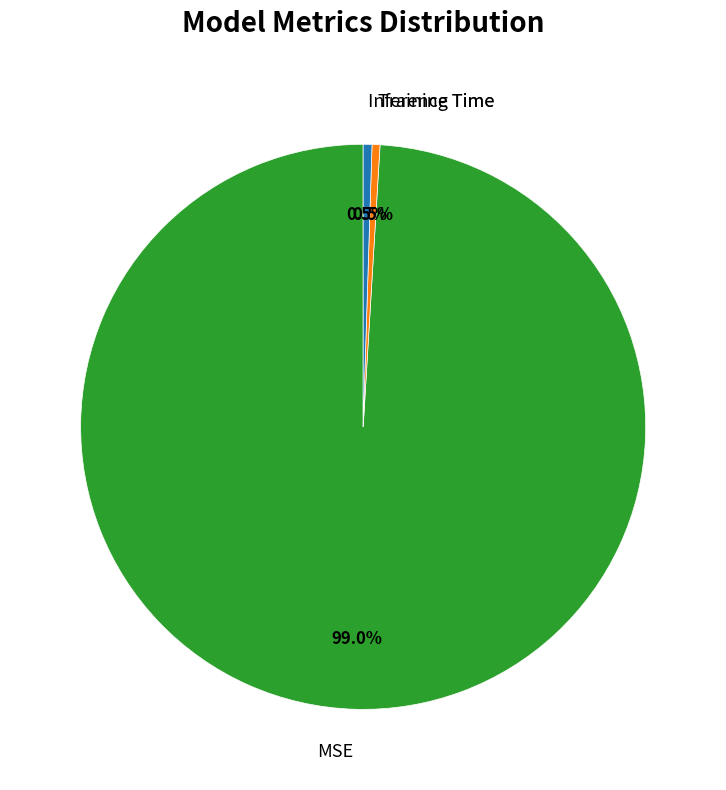

How many segments does this pie chart have?

3